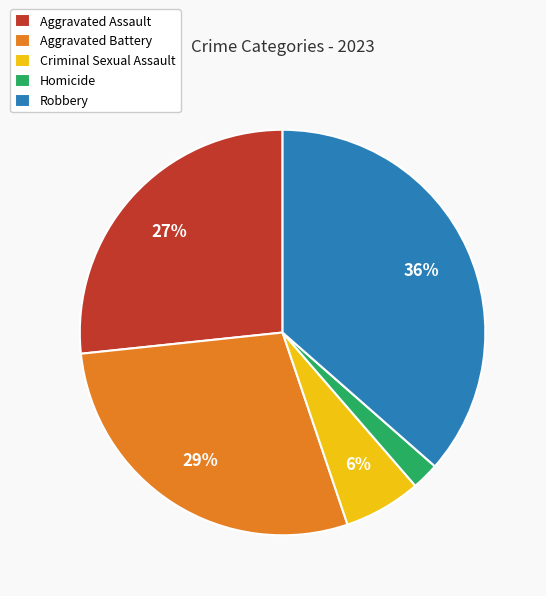

Is Criminal Sexual Assault the majority of the pie?

No